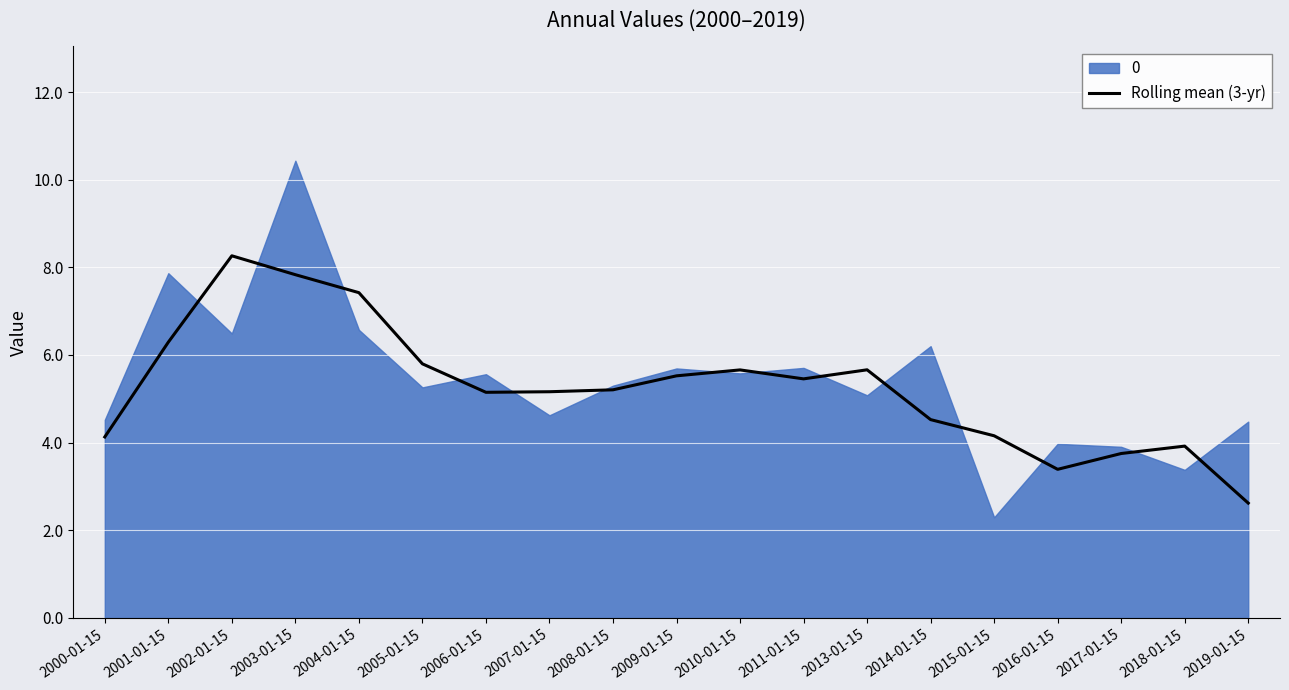

What is the label of the 19th point from the right?

2000-01-15